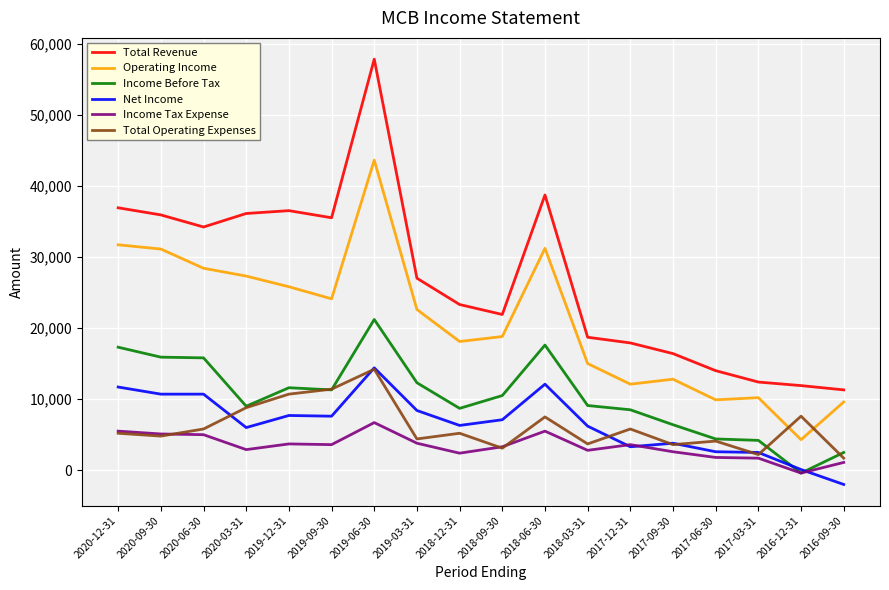

True or false: Income Tax Expense and Total Revenue cross at least once.

False